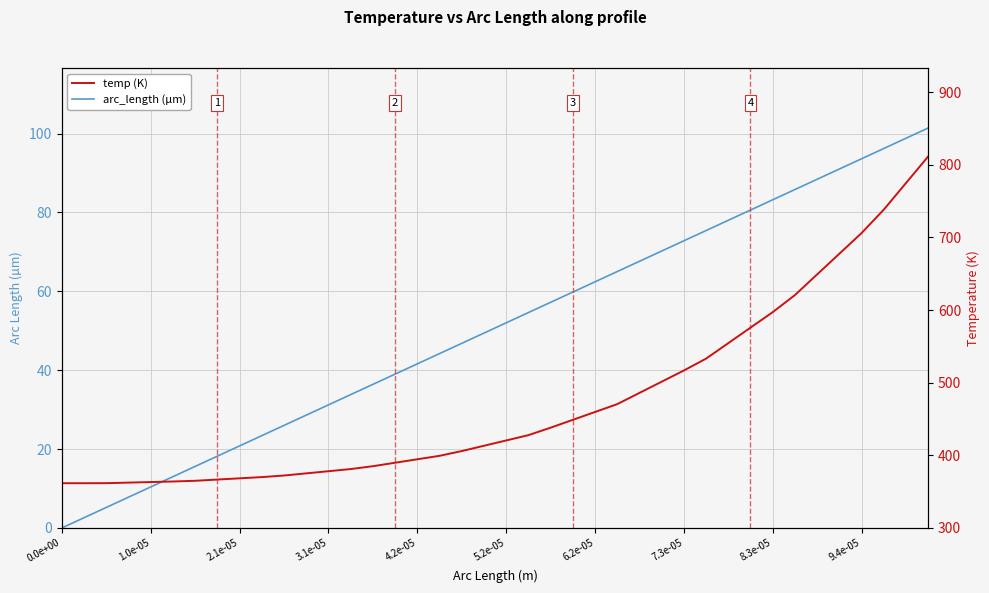

Which series has the widest spread of values?

temp (K)